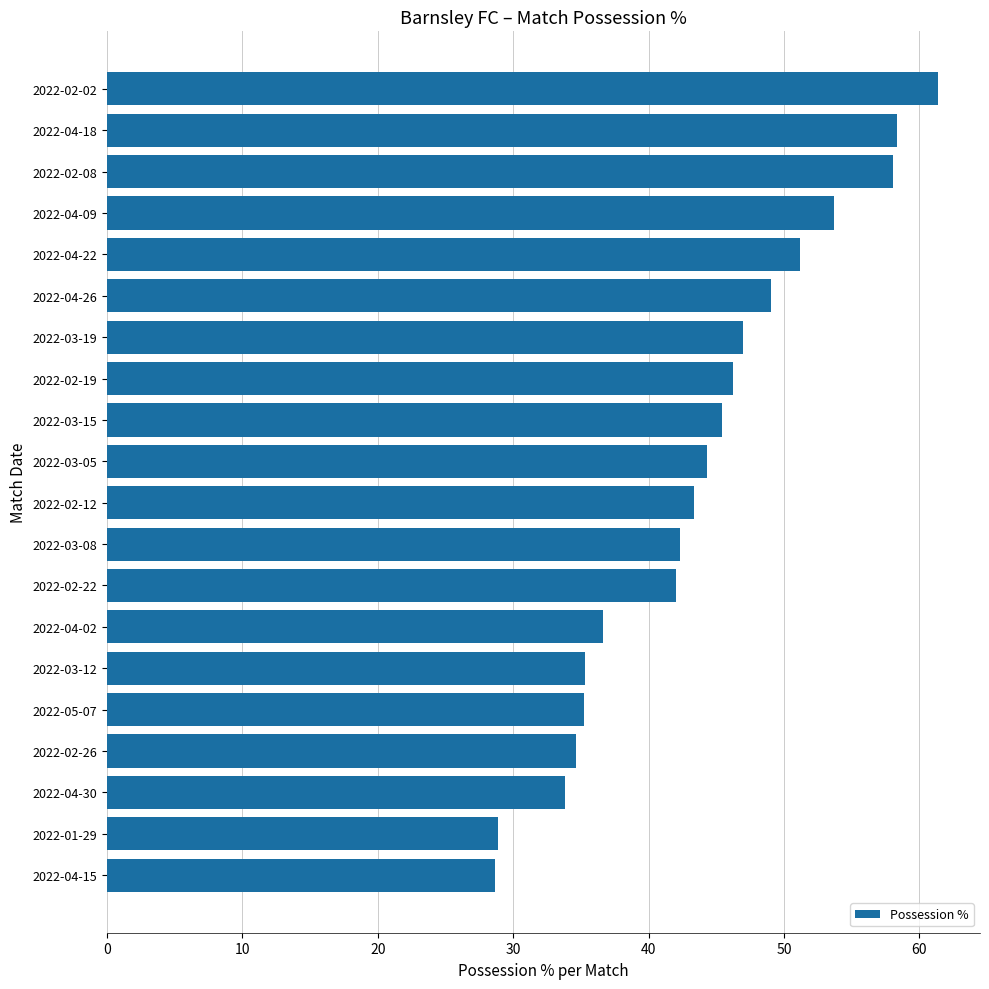

What is the maximum value shown in the chart?

61.4